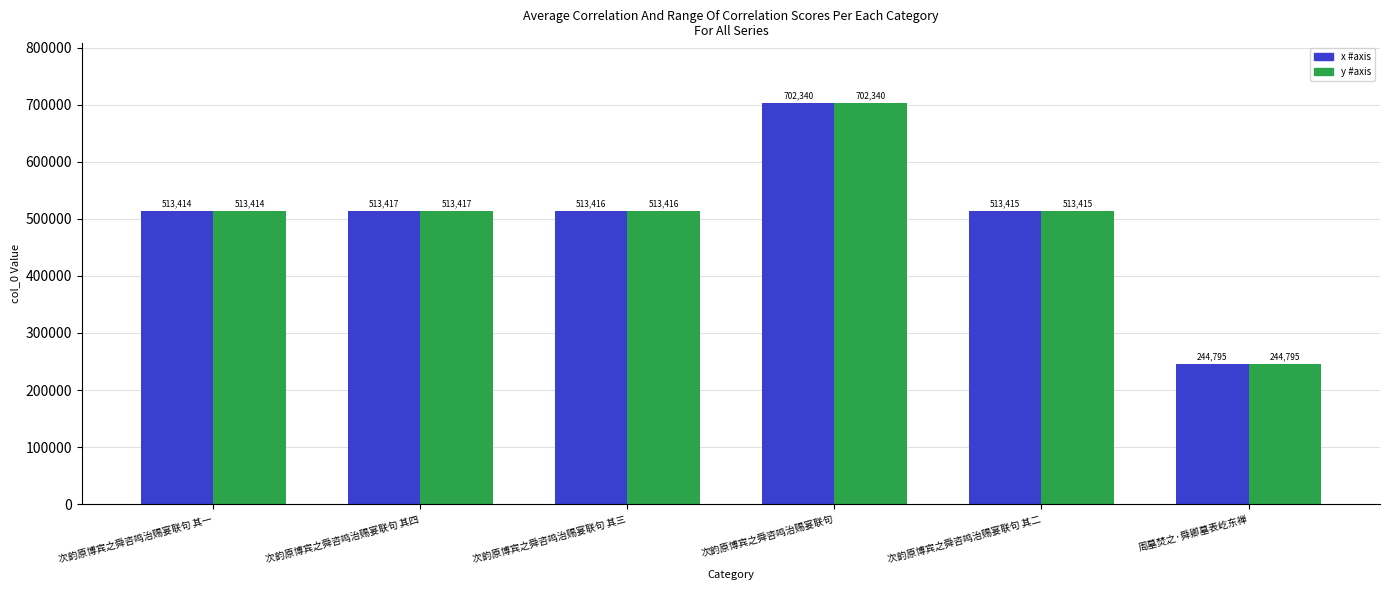

How many bars are there in total?

12